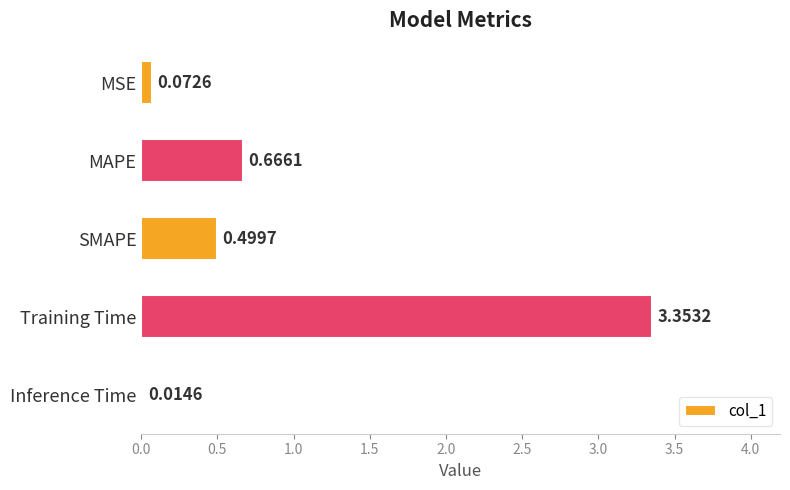

What is the label of the 5th bar from the bottom?

MSE